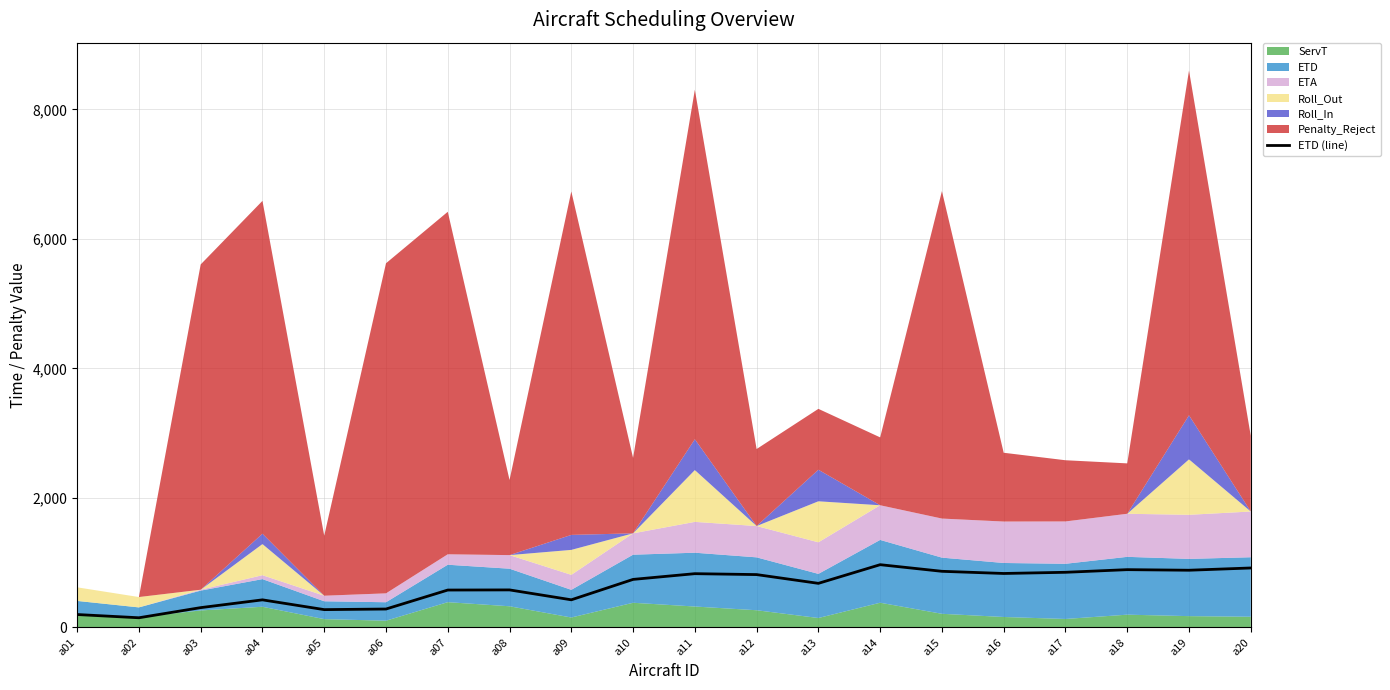

What is the difference between the second highest and minimum values?

768.7